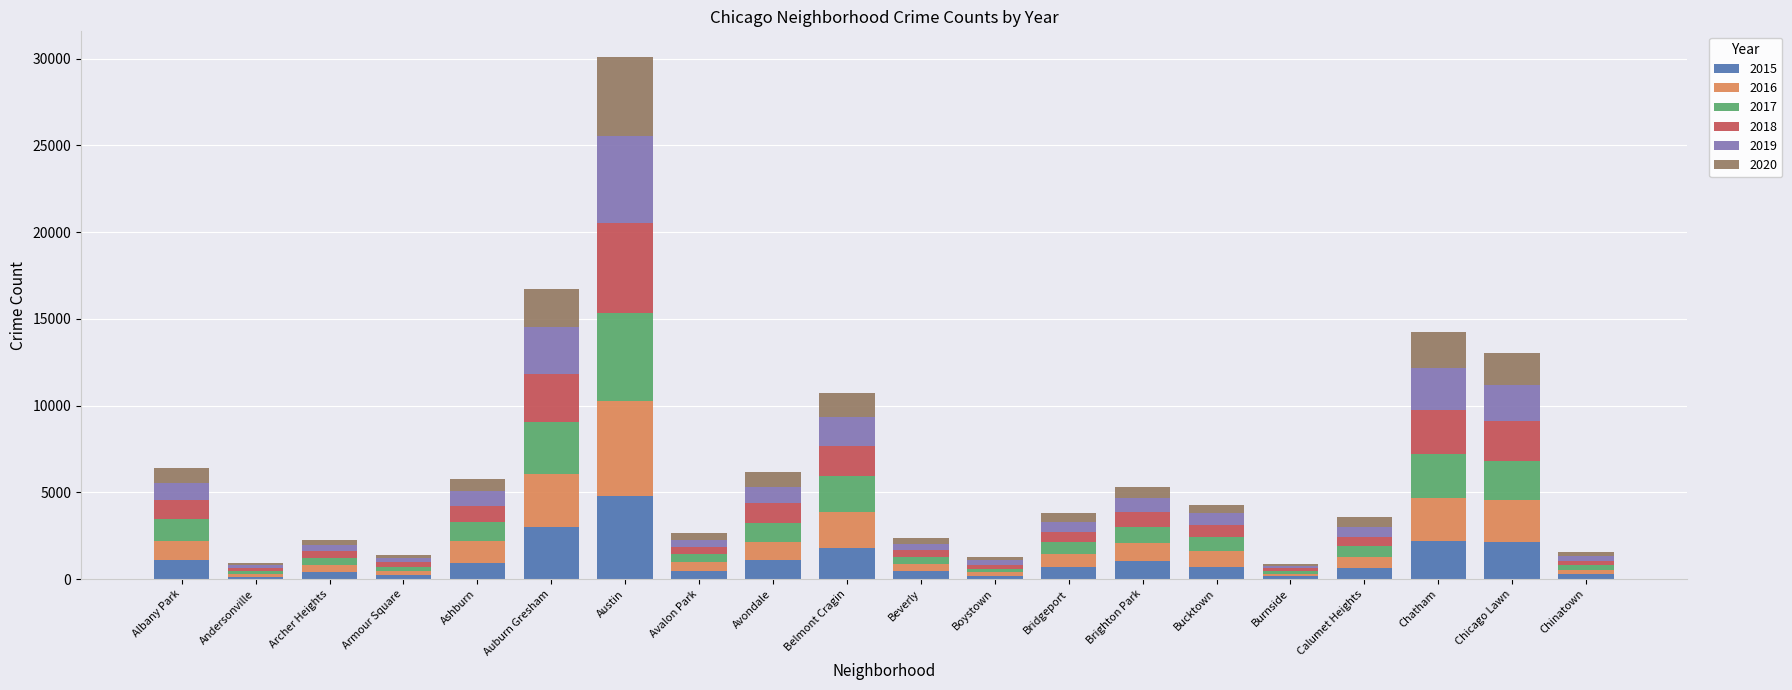

The value of 2015 at Ashburn is 913. True or false?

True